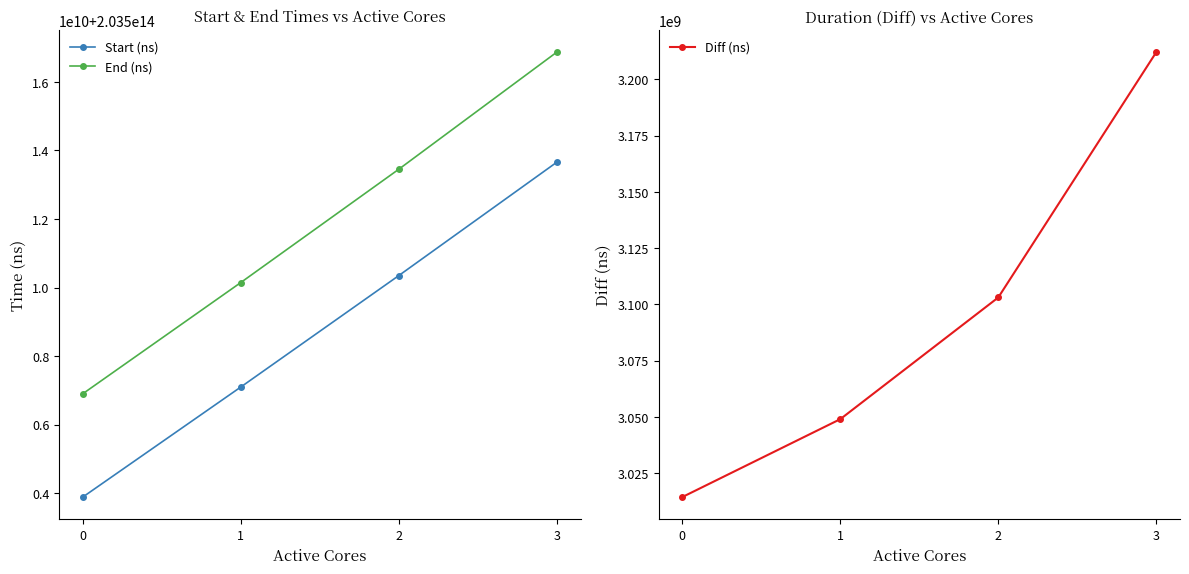

Between 2 and 0, which is larger?

2